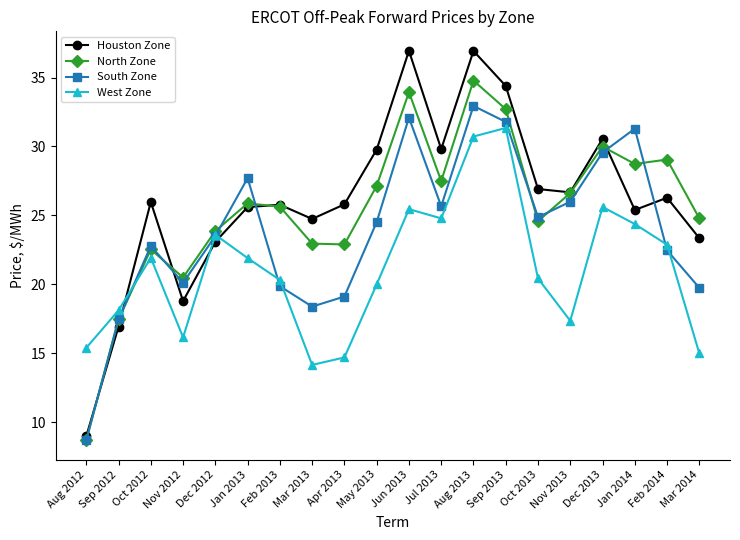

True or false: West Zone has more than 2 interior local peaks.

True